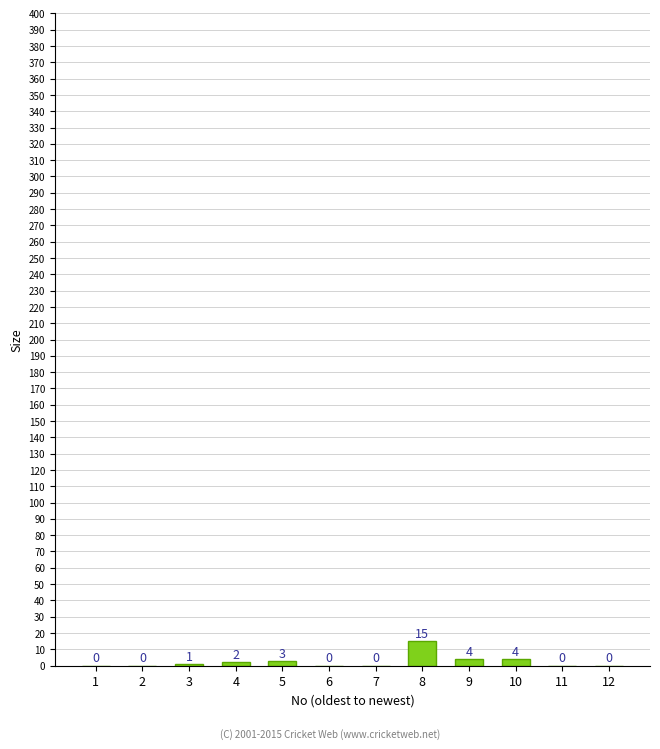

Reading left to right, extract all data points from this chart.

1=0	2=0	3=1	4=2	5=3	6=0	7=0	8=15	9=4	10=4	11=0	12=0